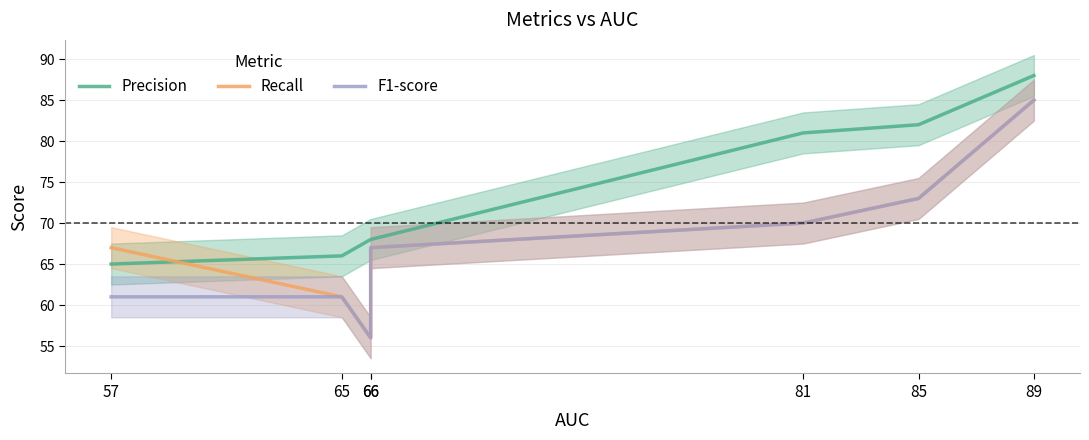

How many categories are shown in the chart?

7